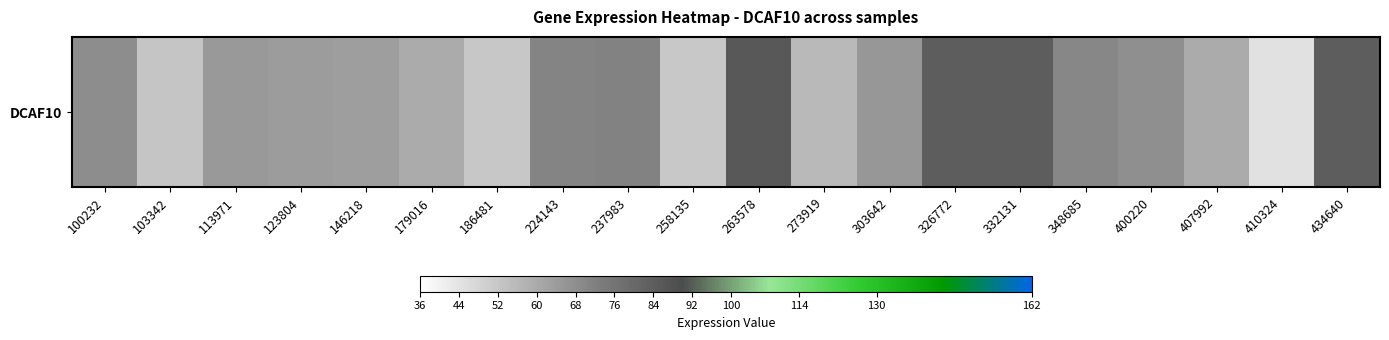

Rank the categories by value from lowest to highest.

410324, 258135, 186481, 103342, 273919, 407992, 179016, 146218, 123804, 113971, 303642, 400220, 100232, 348685, 224143, 237983, 332131, 434640, 326772, 263578